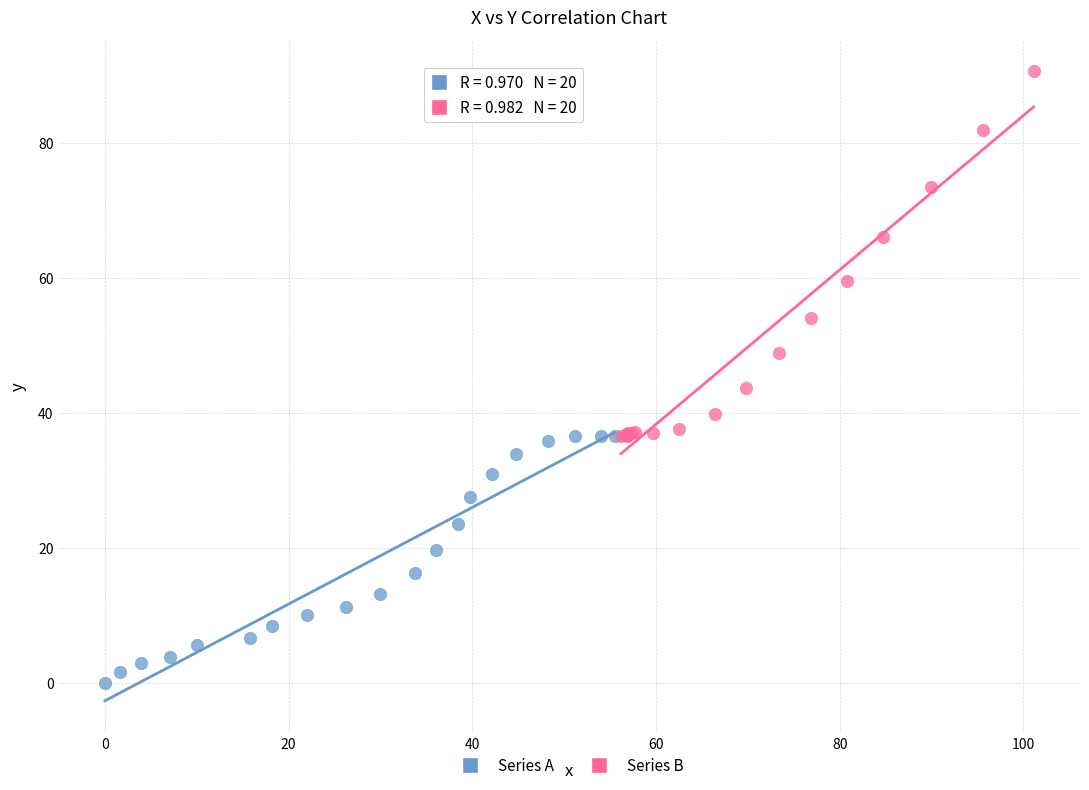

Which series reaches the minimum Y coordinate?

Series A